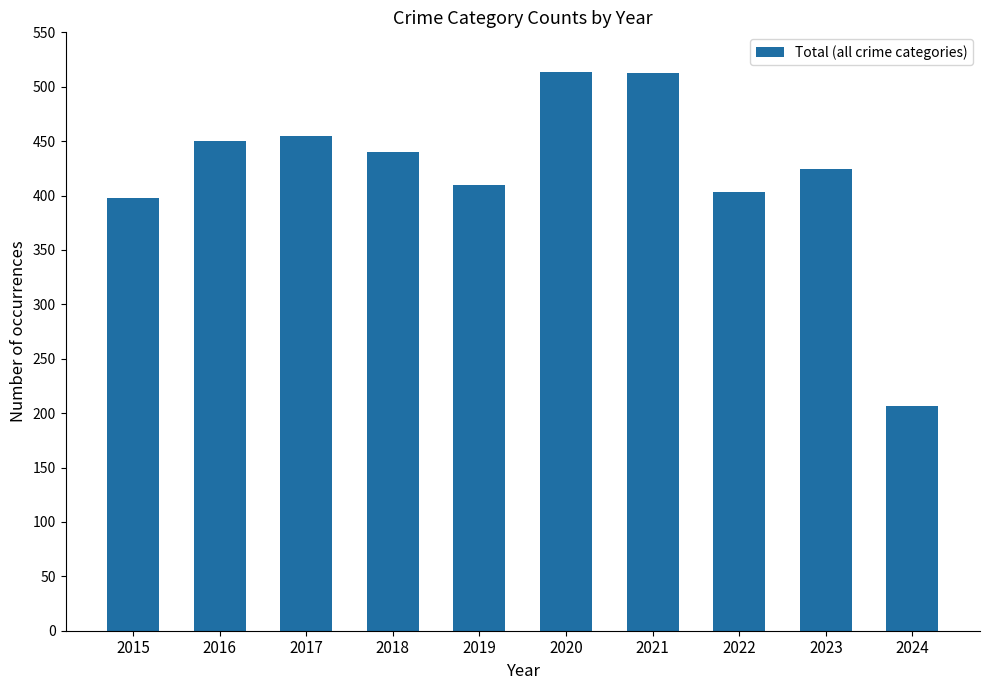

What is the average value?

421